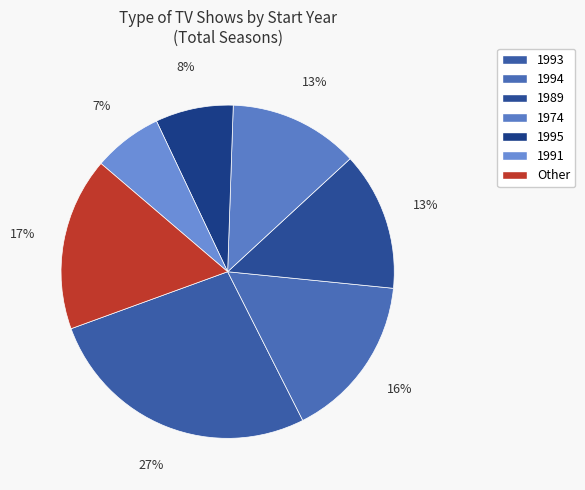

The 1993 slice represents 11% of the pie. True or false?

False